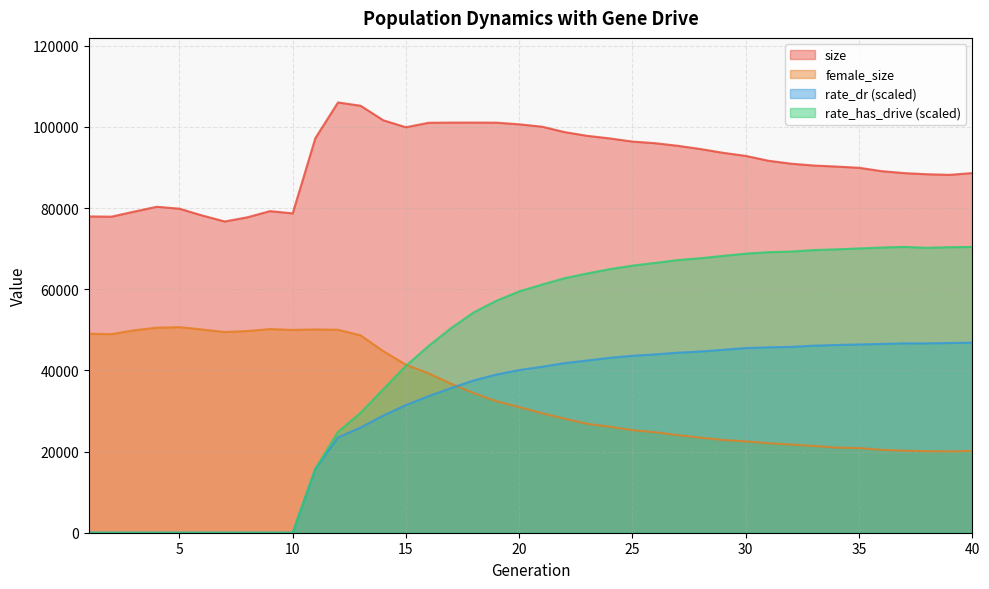

Reading right to left, what are all the values shown in this chart?

size: 40=88627.0	39=88183.0	38=88335.0	37=88613.0	36=89094.0	35=89928.0	34=90227.0	33=90486.0	32=90935.0	31=91661.0	30=92851.0	29=93617.0	28=94545.0	27=95346.0	26=95984.0	25=96385.0	24=97162.0	23=97802.0	22=98722.0	21=100058.0	20=100636.0	19=101044.0	18=101067.0	17=101064.0	16=101020.0	15=99914.0	14=101629.0	13=105205.0	12=106027.0	11=97221.0	10=78689.0	9=79252.0	8=77728.0	7=76695.0	6=78181.0	5=79848.0	4=80322.0	3=79123.0	2=77881.0	1=77942.0
female_size: 40=20176.0	39=20048.0	38=20100.0	37=20211.0	36=20416.0	35=20856.0	34=20978.0	33=21378.0	32=21727.0	31=22051.0	30=22527.0	29=22847.0	28=23432.0	27=24061.0	26=24765.0	25=25280.0	24=26133.0	23=26841.0	22=28110.0	21=29456.0	20=30971.0	19=32394.0	18=34385.0	17=36699.0	16=39263.0	15=41415.0	14=44743.0	13=48631.0	12=50012.0	11=50101.0	10=49976.0	9=50191.0	8=49705.0	7=49461.0	6=50085.0	5=50655.0	4=50526.0	3=49887.0	2=48927.0	1=49027.0
rate_dr: 40=46847.8	39=46750.6	38=46658.3	37=46669.9	36=46514.0	35=46391.7	34=46255.2	33=46094.2	32=45796.6	31=45681.3	30=45504.9	29=45072.5	28=44657.1	27=44359.5	26=43948.2	25=43591.1	24=43113.4	23=42435.2	22=41790.9	21=40886.8	20=40085.8	19=38989.3	18=37541.2	17=35662.2	16=33656.7	15=31459.6	14=28881.5	13=25919.3	12=23476.9	11=15754.9	10=0.0	9=0.0	8=0.0	7=0.0	6=0.0	5=0.0	4=0.0	3=0.0	2=0.0	1=0.0
rate_has_drive: 40=70430.9	39=70352.6	38=70213.8	37=70433.7	36=70276.5	35=70046.0	34=69830.7	33=69654.6	32=69283.1	31=69130.2	30=68770.8	29=68220.5	28=67641.6	27=67189.3	26=66486.8	25=65817.3	24=64952.8	23=63888.8	22=62724.3	21=61133.3	20=59461.4	19=57187.0	18=54340.5	17=50454.2	16=46029.3	15=41144.7	14=35379.7	13=29557.9	12=24881.3	11=15754.9	10=0.0	9=0.0	8=0.0	7=0.0	6=0.0	5=0.0	4=0.0	3=0.0	2=0.0	1=0.0